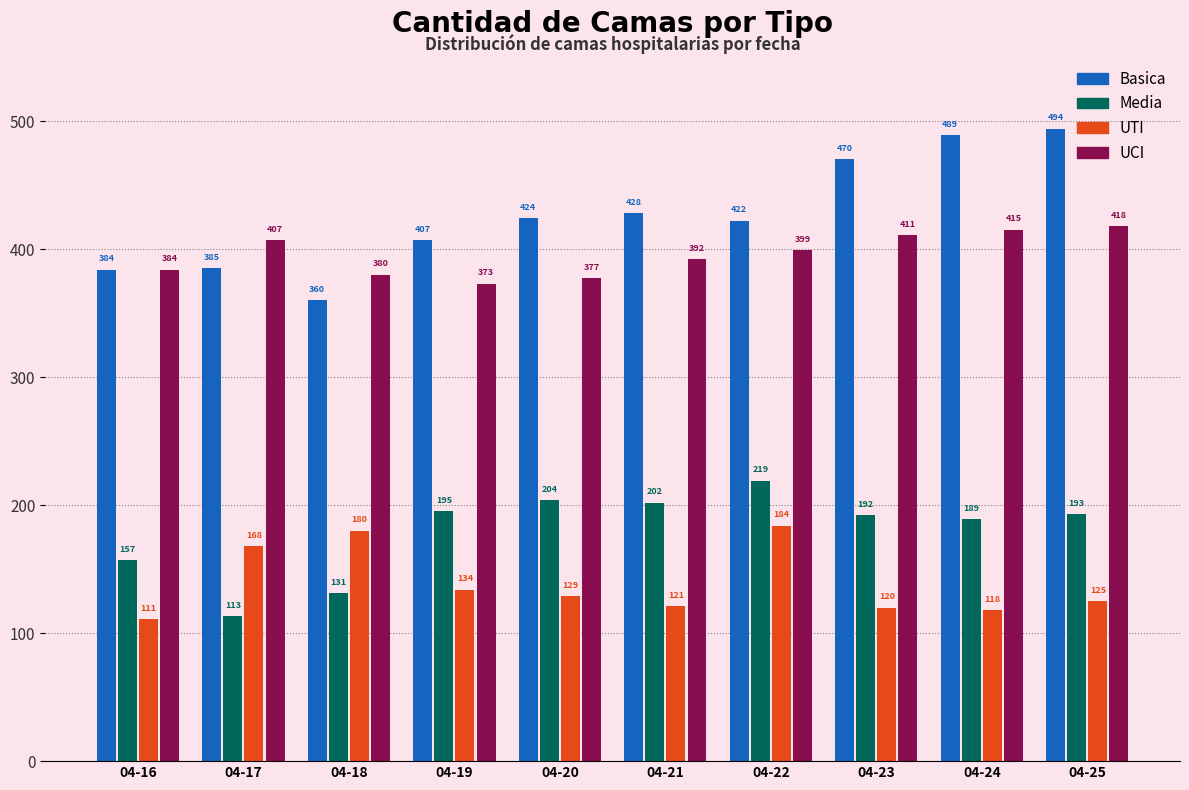

What is the total value across all series at 04-17?

1073